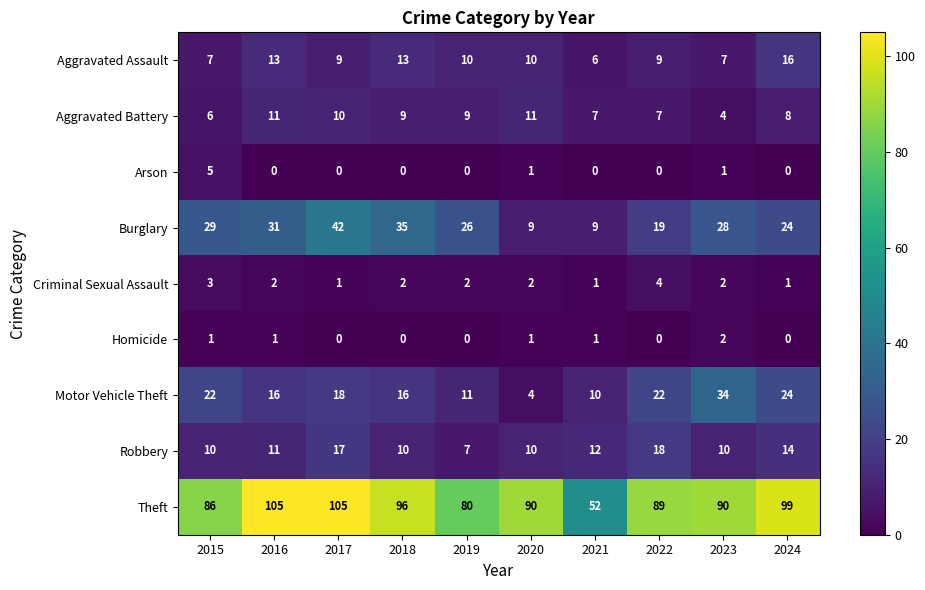

Rank the series by their maximum value, from highest to lowest.

Theft, Burglary, Motor Vehicle Theft, Robbery, Aggravated Assault, Aggravated Battery, Arson, Criminal Sexual Assault, Homicide